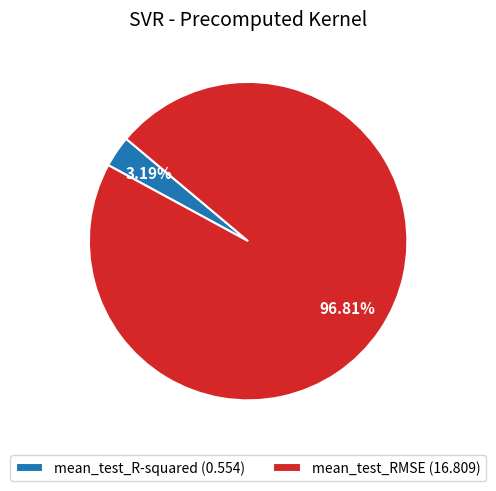

Which has a higher value, mean_test_R-squared (0.554) or mean_test_RMSE (16.809)?

mean_test_RMSE (16.809)